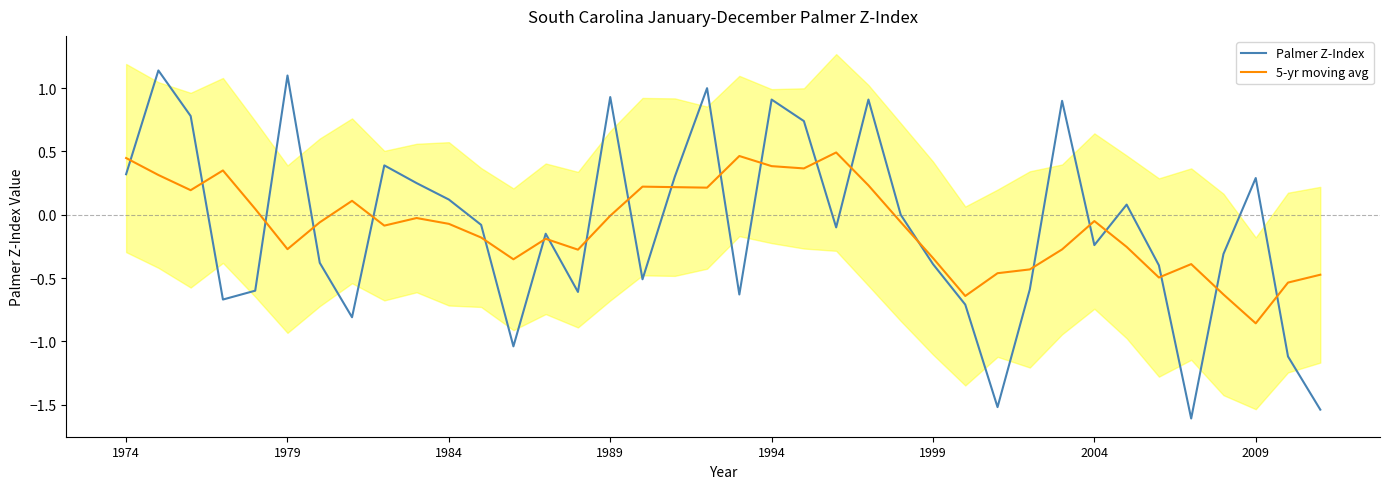

Does the chart have visible grid lines?

No